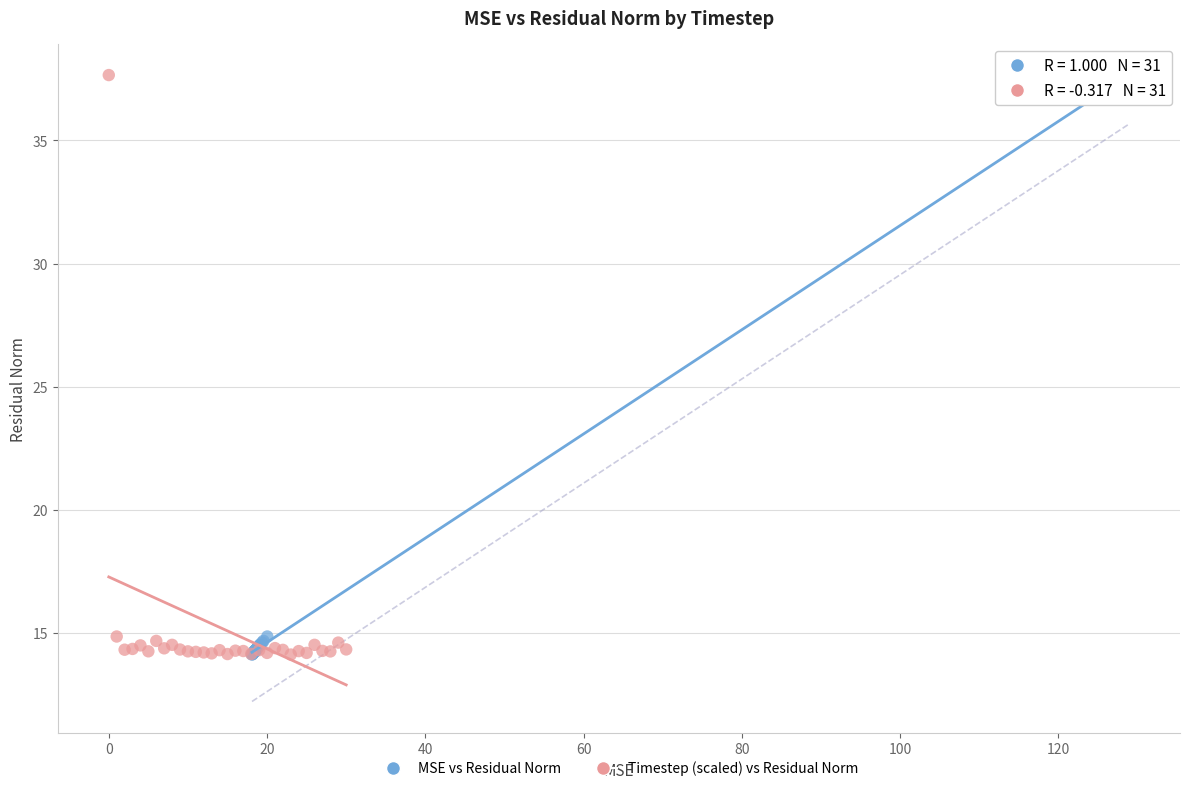

What are all the series names shown in the legend?

MSE vs Residual Norm, Timestep (scaled) vs Residual Norm